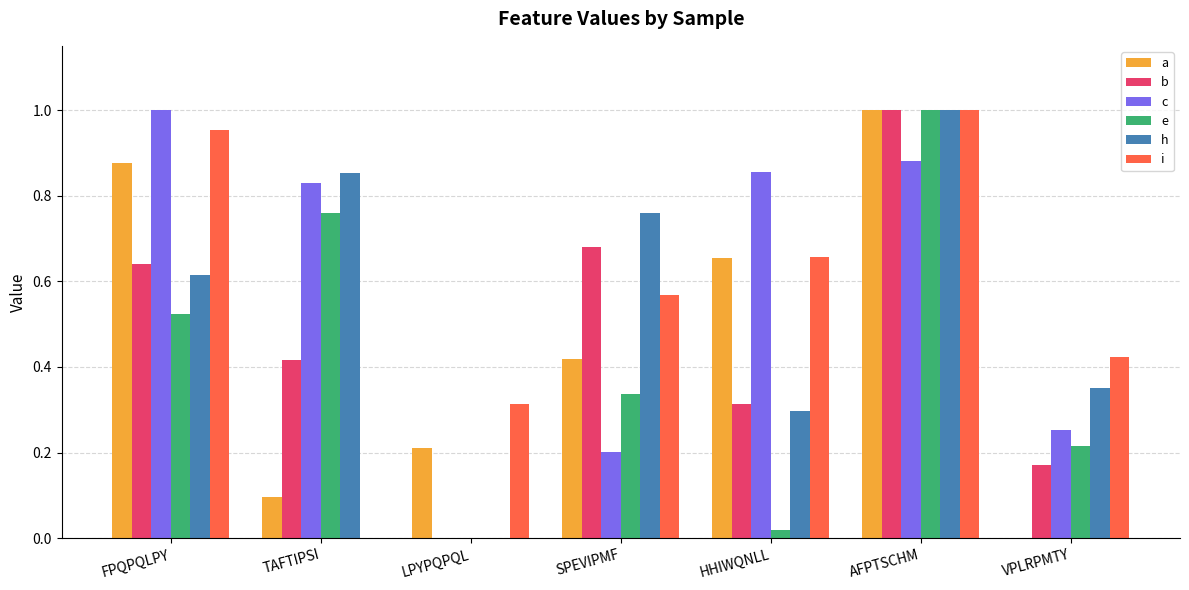

Count the h values in the range 0 to 1.

7